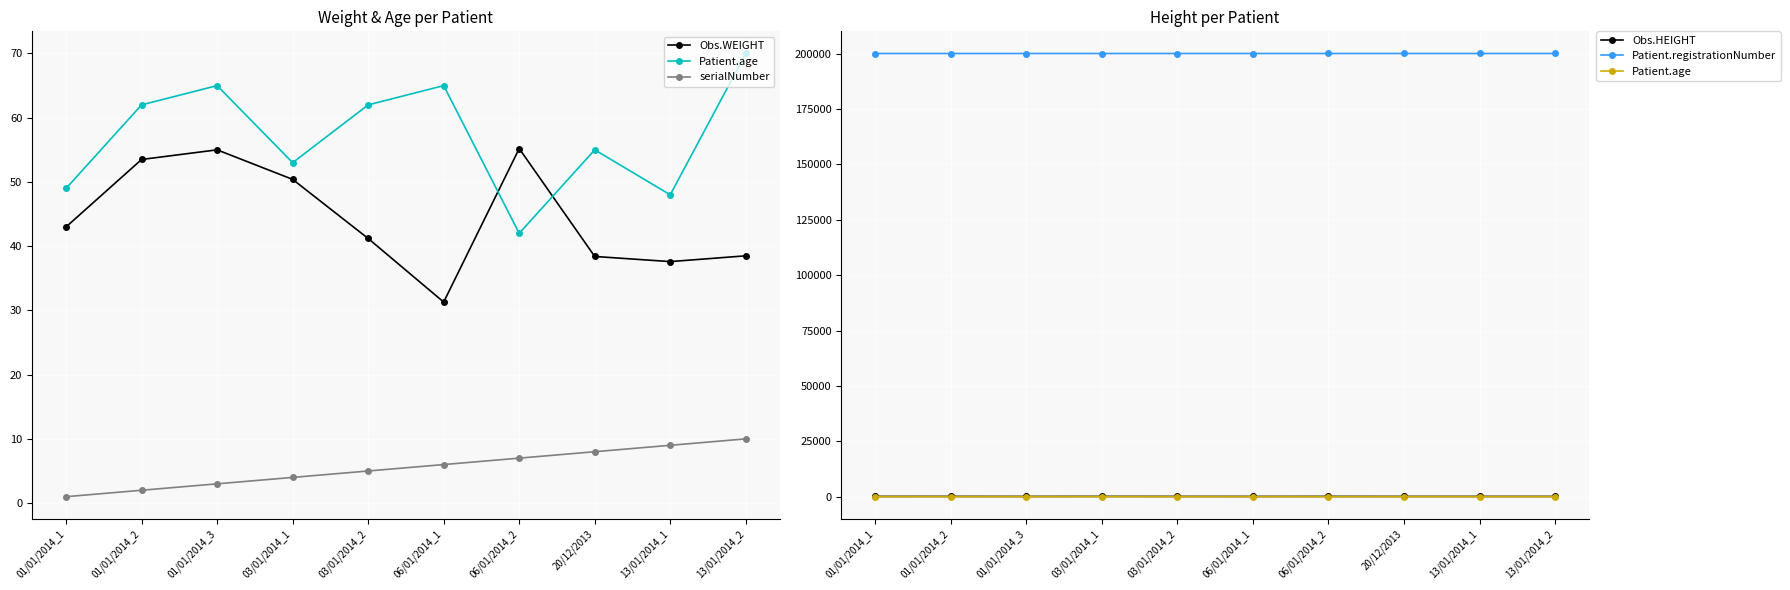

What is the value of the serialNumber point at the 6th from the left?

6.0